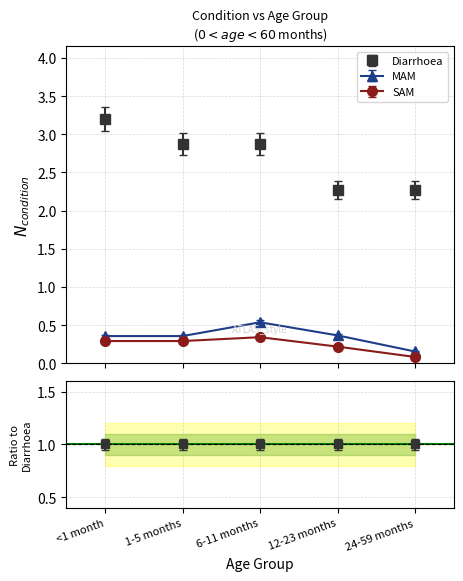

Which has a higher value, 24-59 months or 1-5 months?

1-5 months